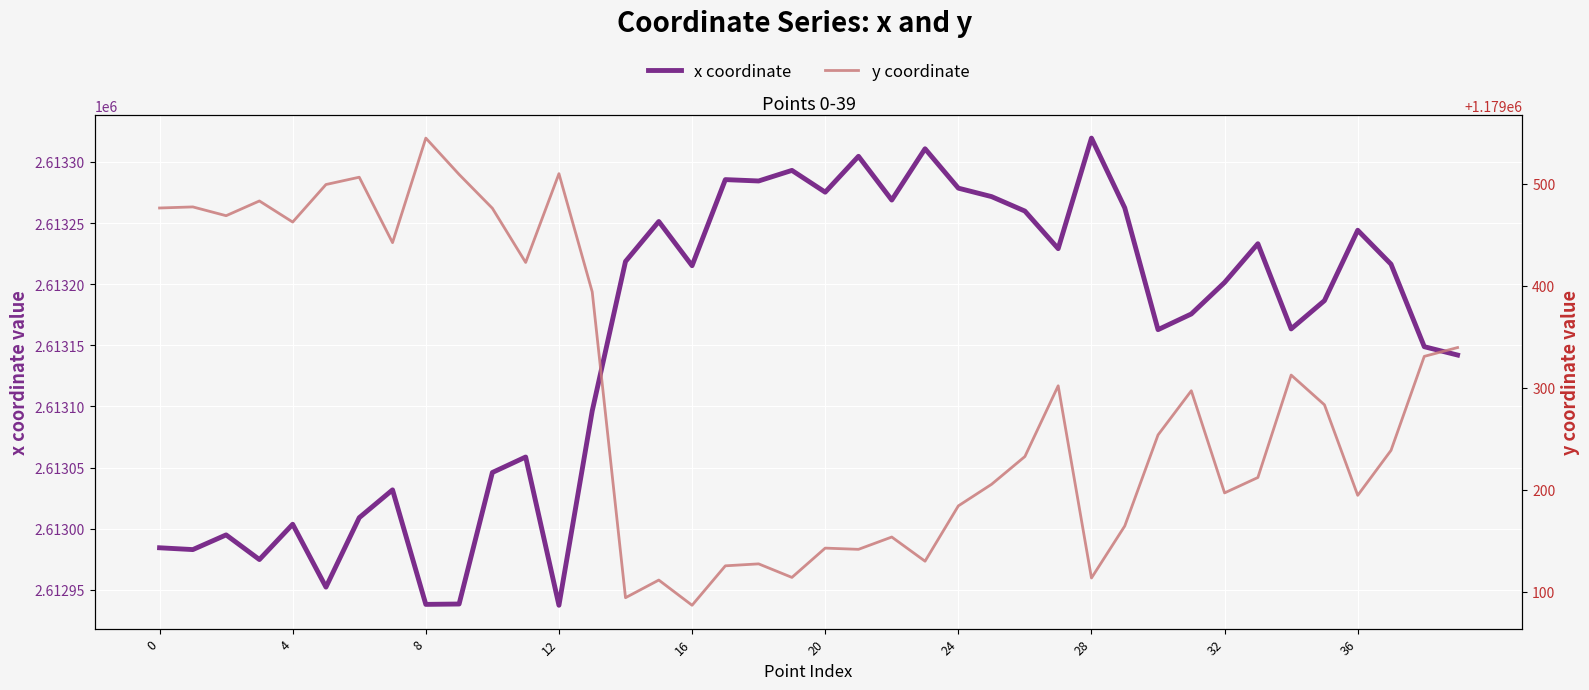

How many lines are shown in the chart?

2